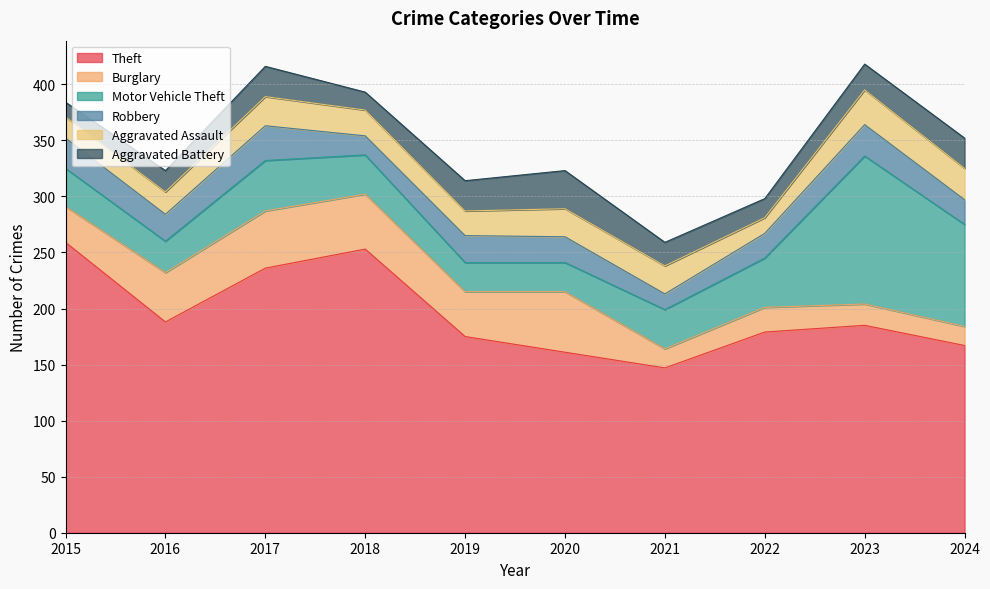

What is the approximate value of Robbery at 2021?

14